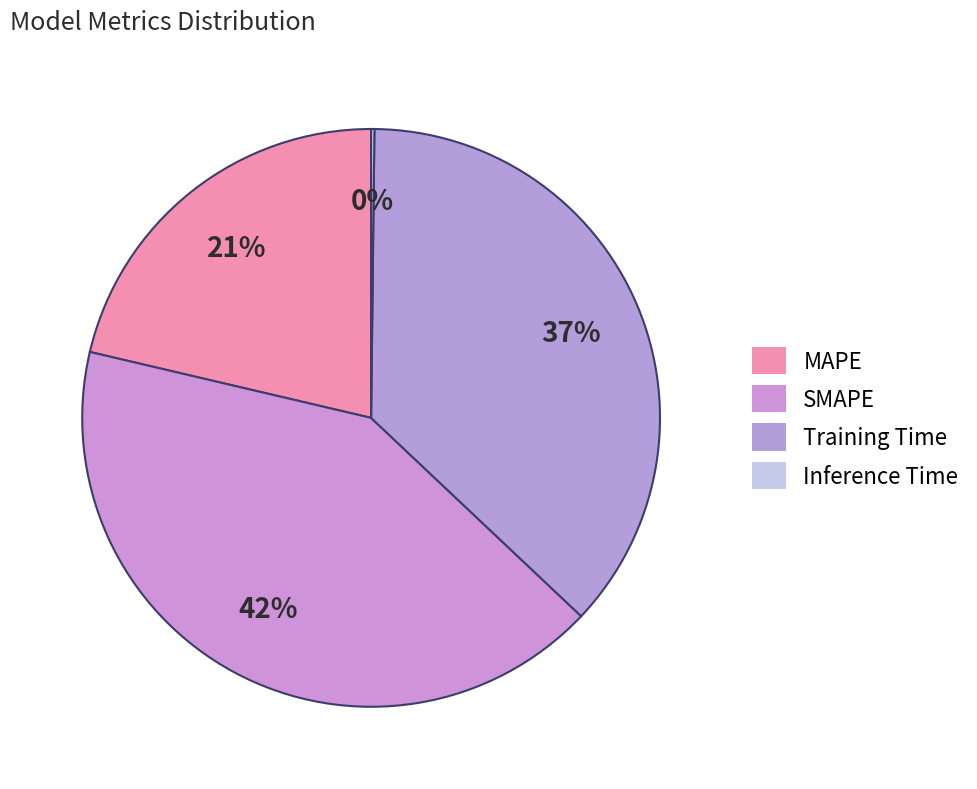

What is the ratio of the value at MAPE to the value at SMAPE?

0.5